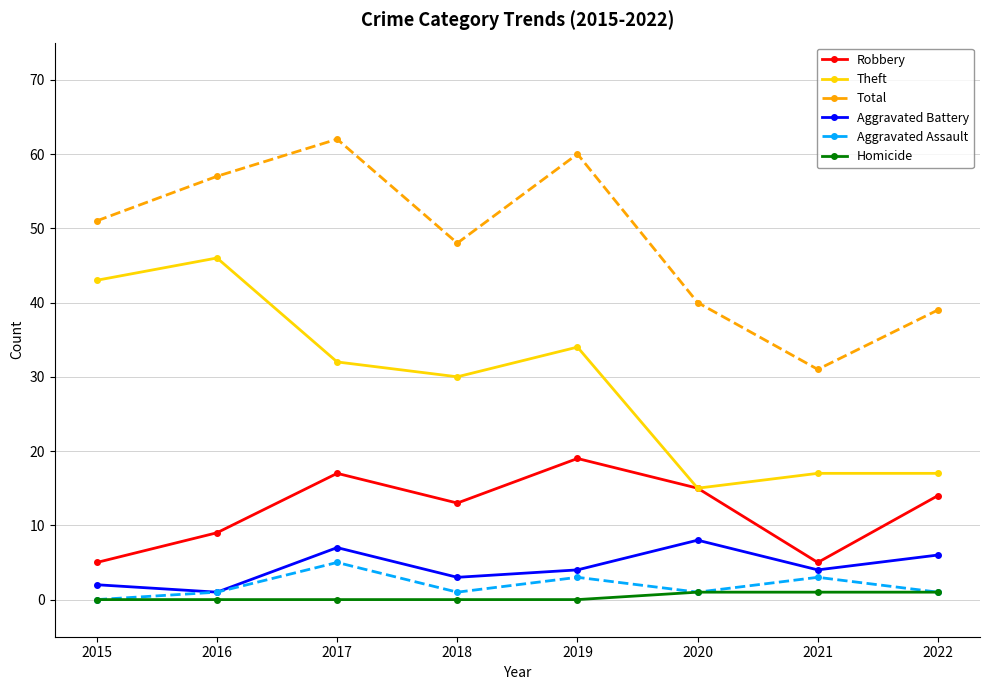

What are all the series names shown in the legend?

Robbery, Theft, Total, Aggravated Battery, Aggravated Assault, Homicide